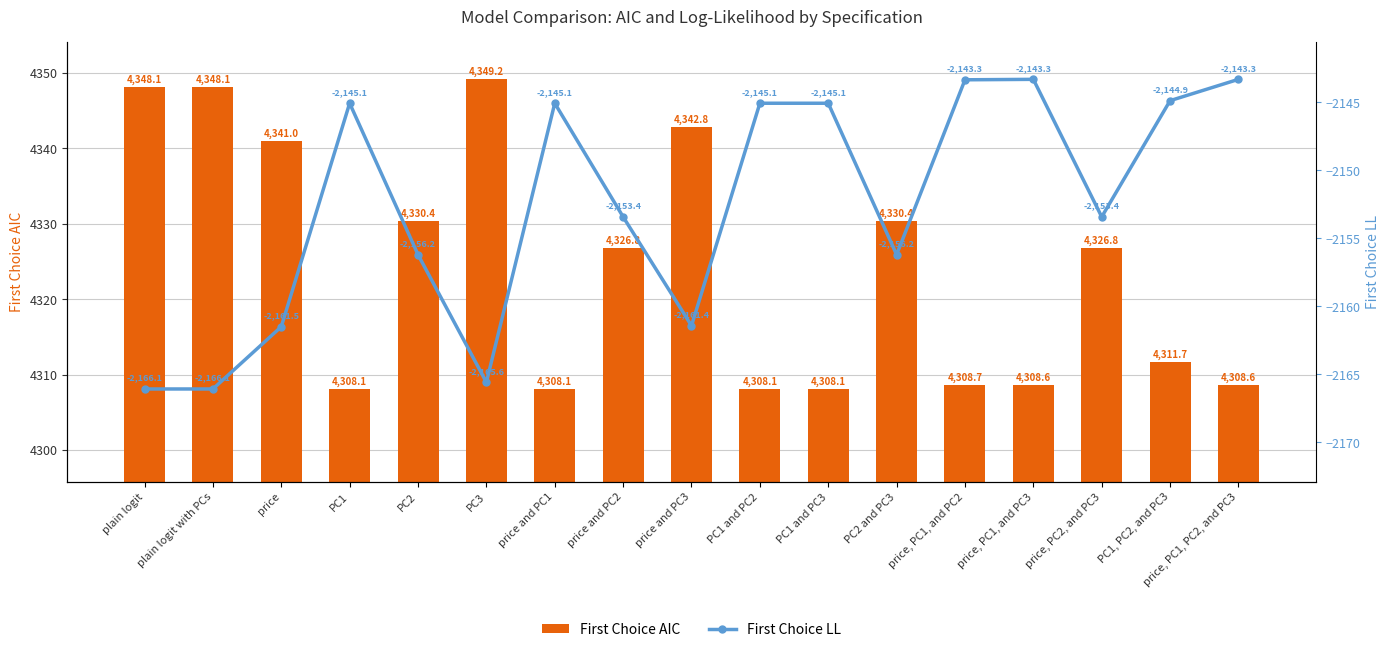

What is the difference between the second highest and second lowest values in the First Choice LL series?

22.8